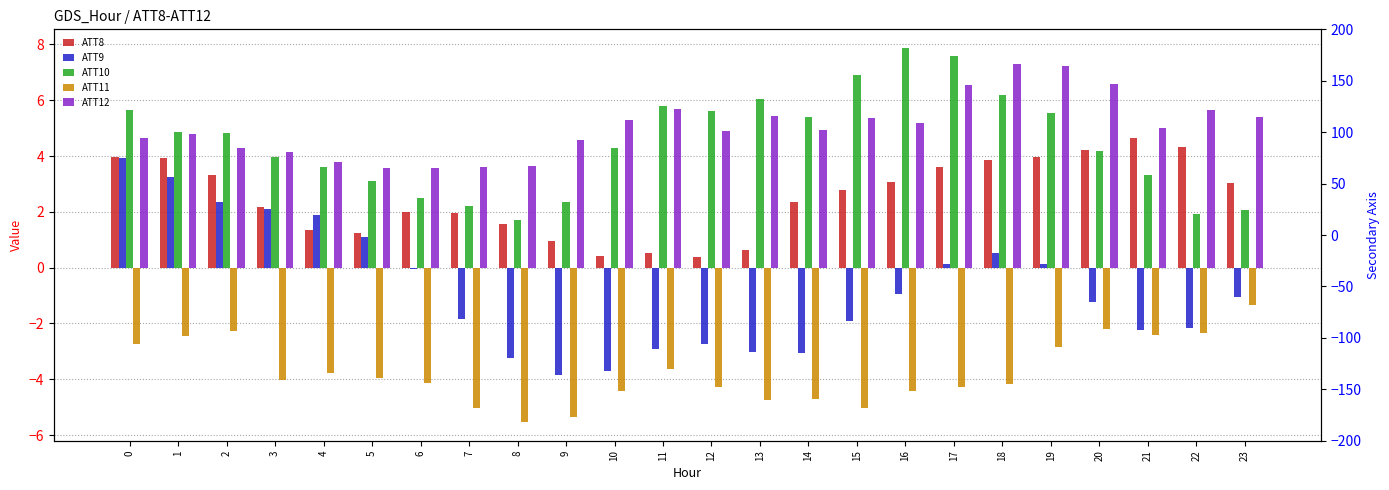

What is the maximum value for ATT8?

4.6